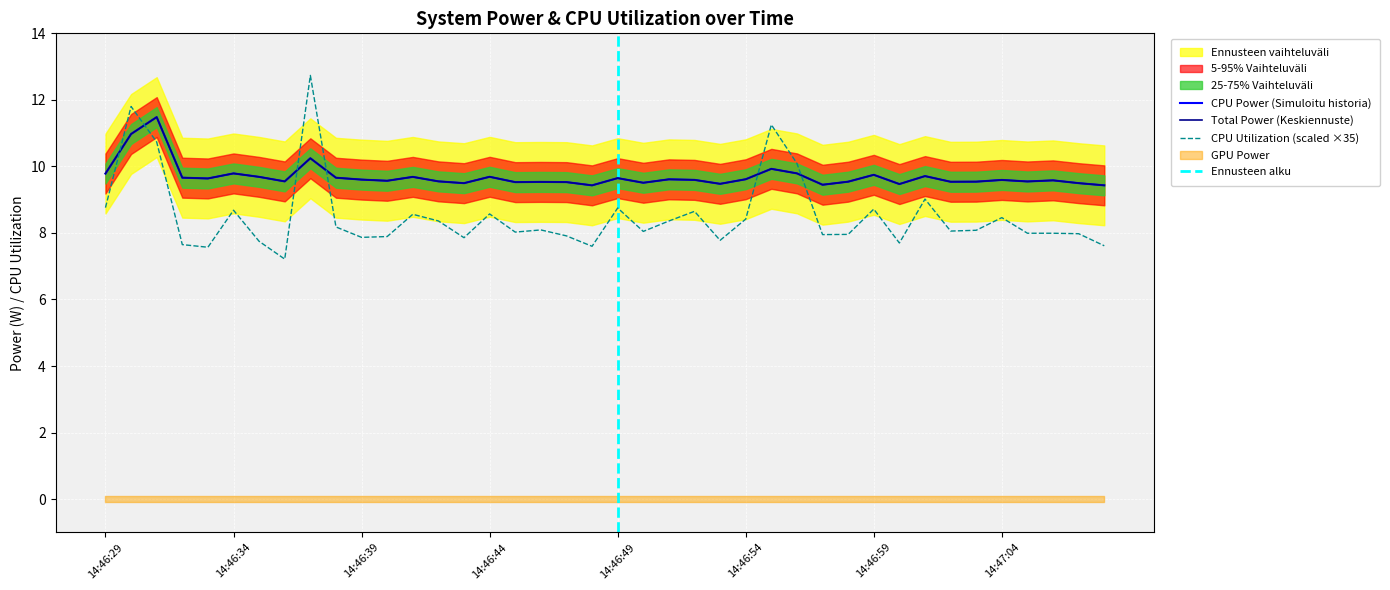

What position from the right is 14:46:38?

31